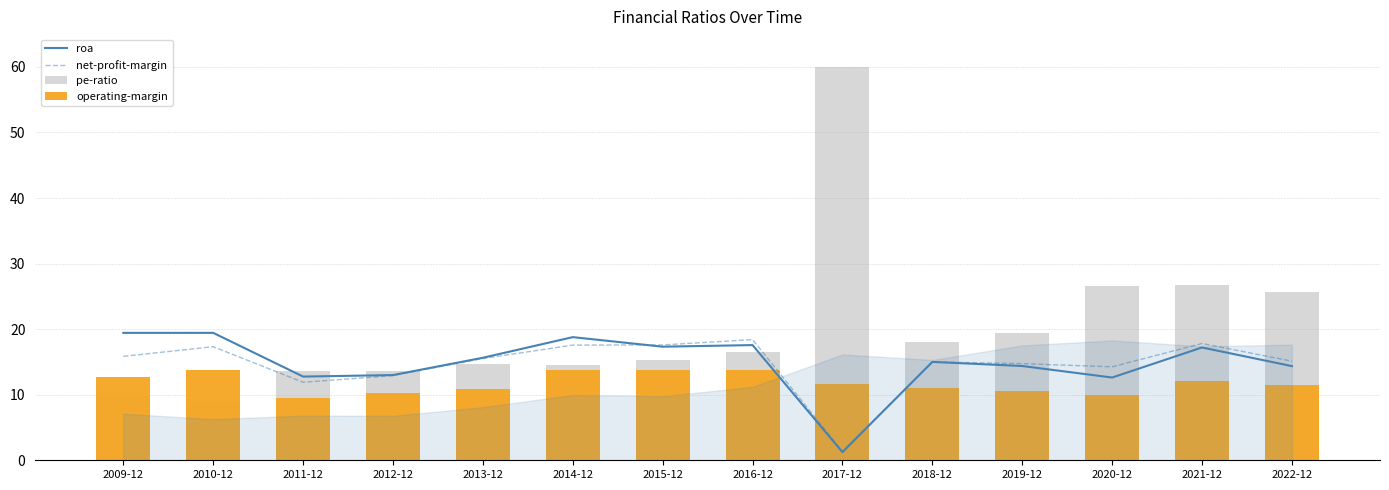

Reading right to left, what are all the values shown in this chart?

roa: 14.4	17.2	12.6	14.4	15.0	1.2	17.6	17.3	18.8	15.6	13.0	12.8	19.4	19.4
net-profit-margin: 15.1	17.8	14.3	14.7	15.0	1.4	18.4	17.6	17.6	15.5	12.9	11.9	17.3	15.9
pe-ratio: 25.6	26.7	26.6	19.5	18.0	60.0	16.5	15.3	14.6	14.7	13.6	13.7	9.0	9.9
operating-margin: 11.4	12.1	10.0	10.6	11.0	11.6	13.8	13.7	13.8	10.8	10.2	9.5	13.8	12.7